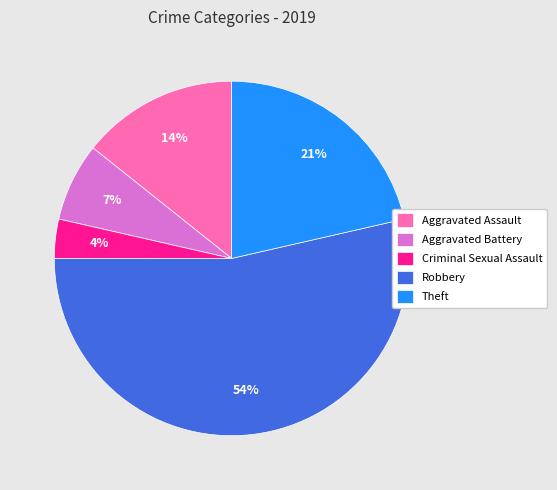

To the nearest percent, what percentage of the pie is Theft?

21%